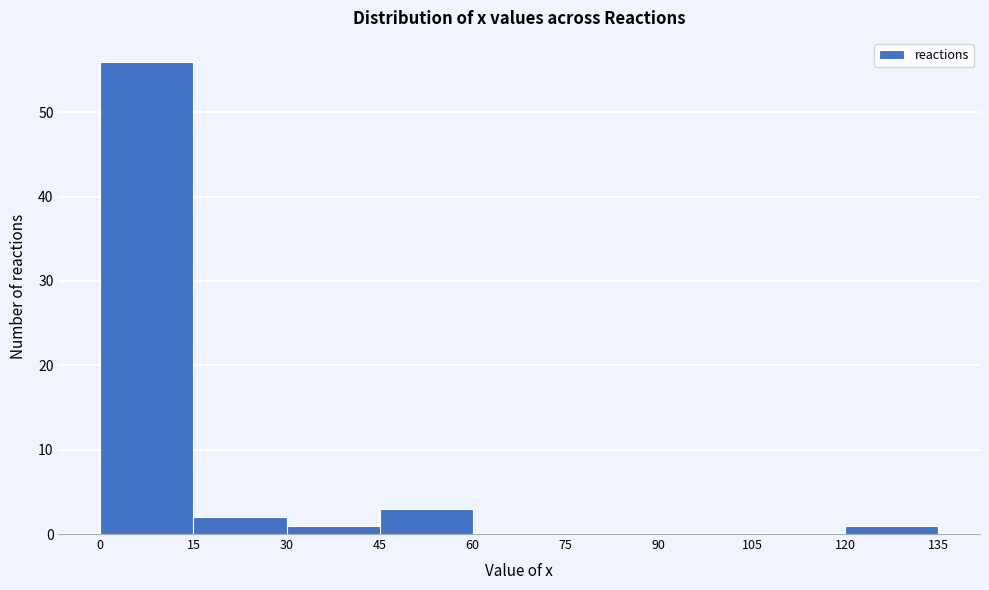

What is the height of the bar covering 45 to 60 on the x-axis? The values are not printed on the chart, so give them approximately, as read against the axis.

3